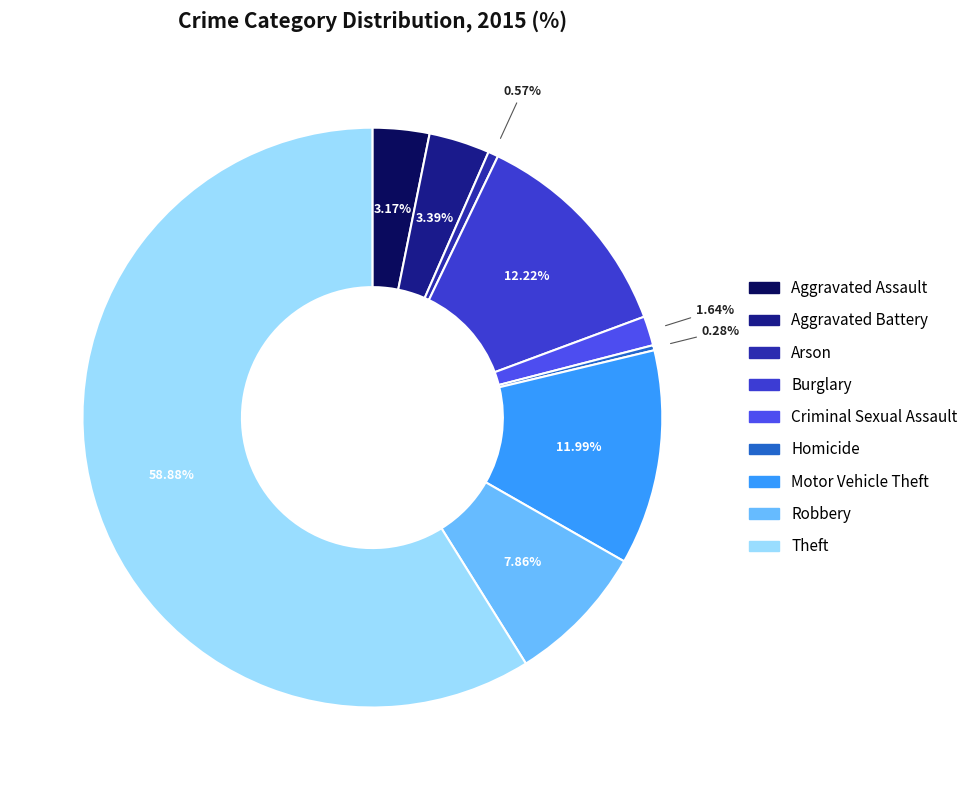

The Aggravated Battery slice represents 3% of the pie. True or false?

True